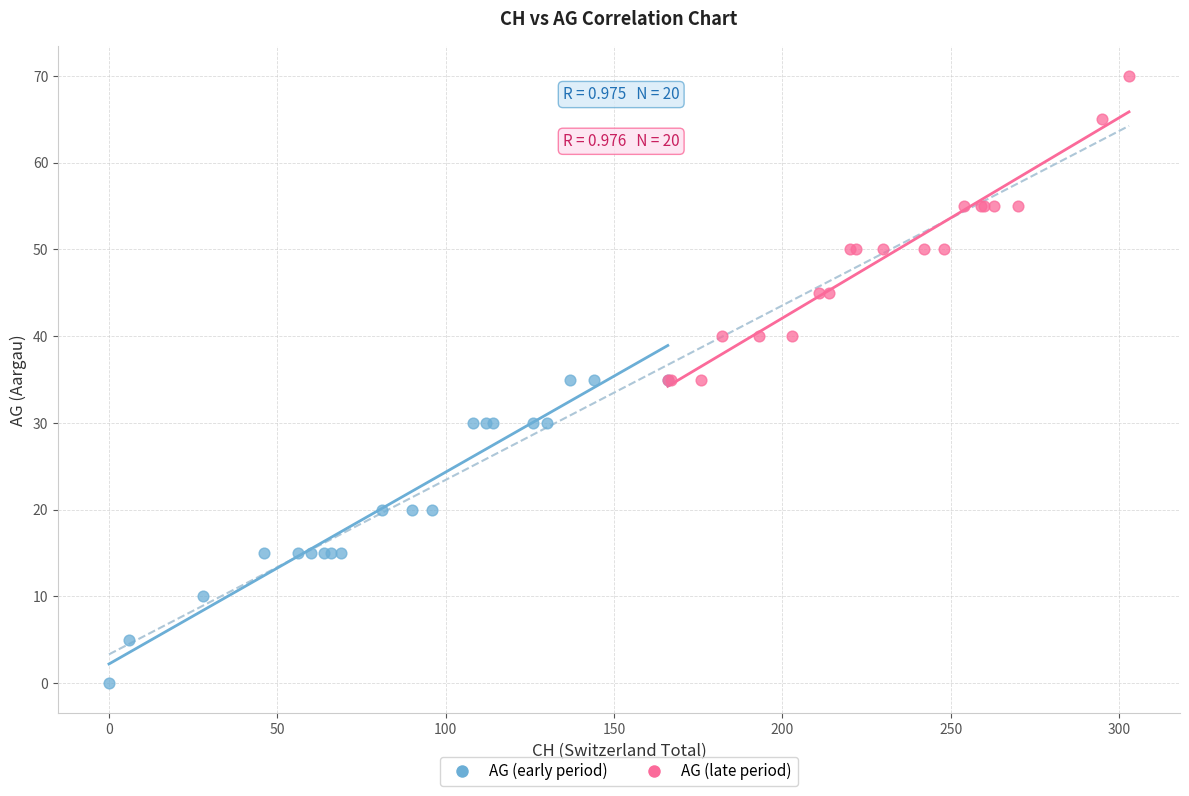

Which series contains the highest Y value?

AG (late period)